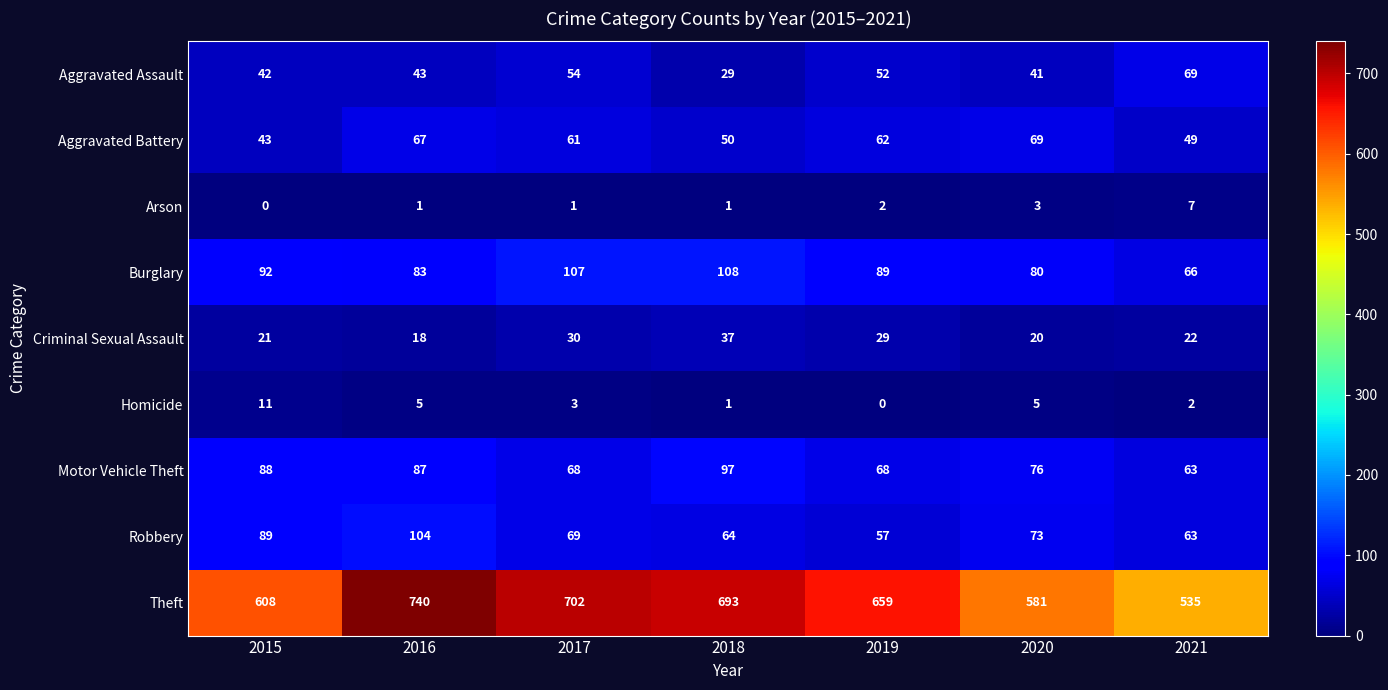

How many values in Homicide are above zero?

6